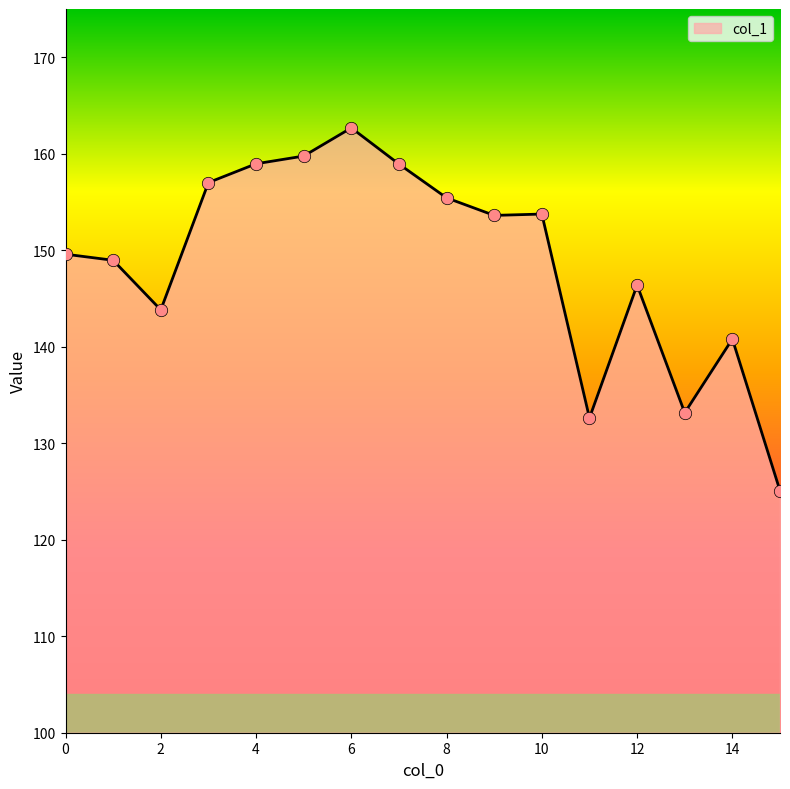

What is the greatest value displayed?

162.7